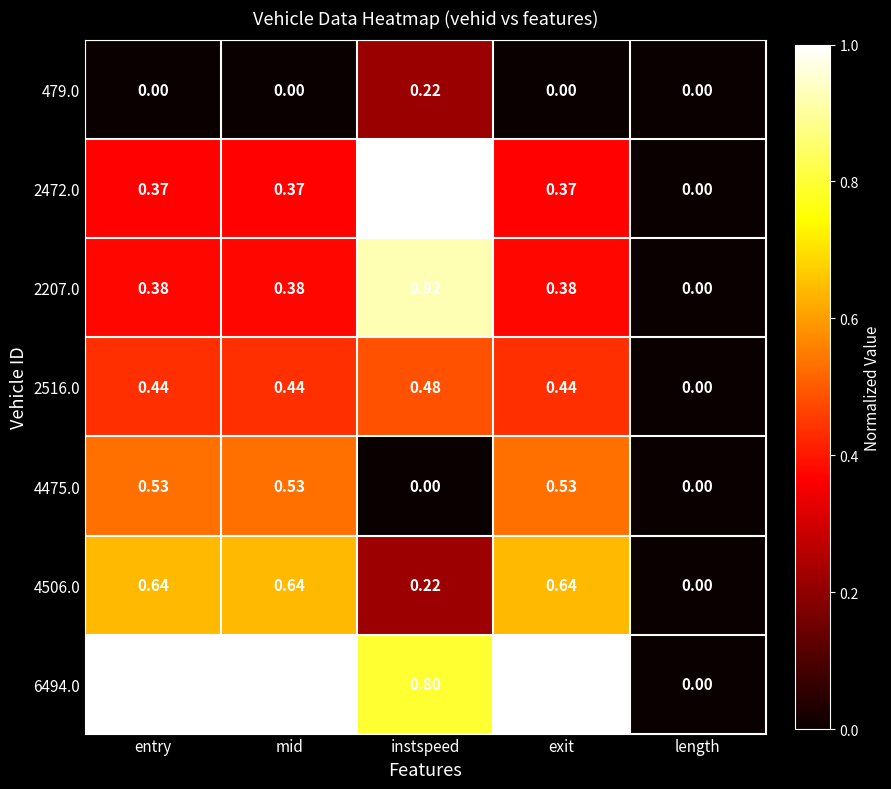

Which category has the highest value in the 2472.0 series?

instspeed